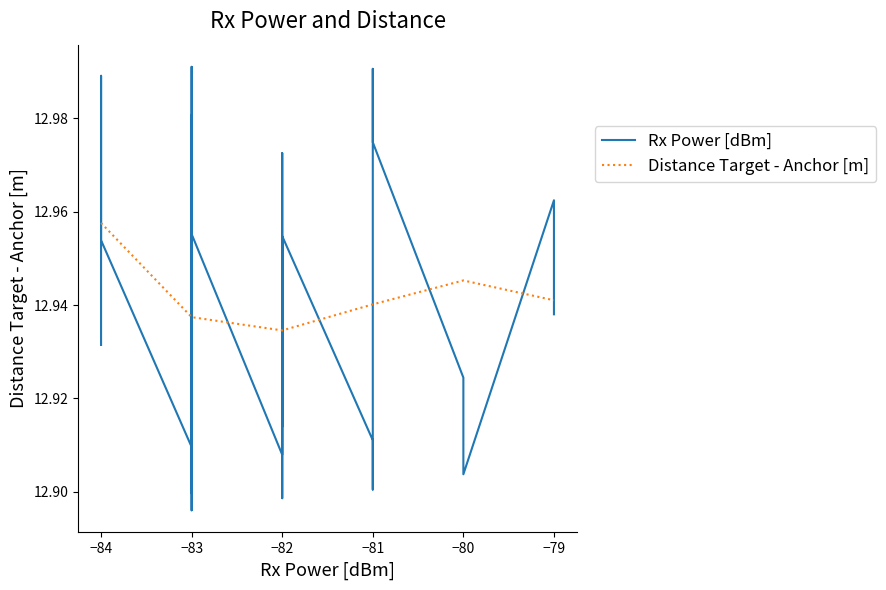

At how many categories does at least one series exceed 12?

40